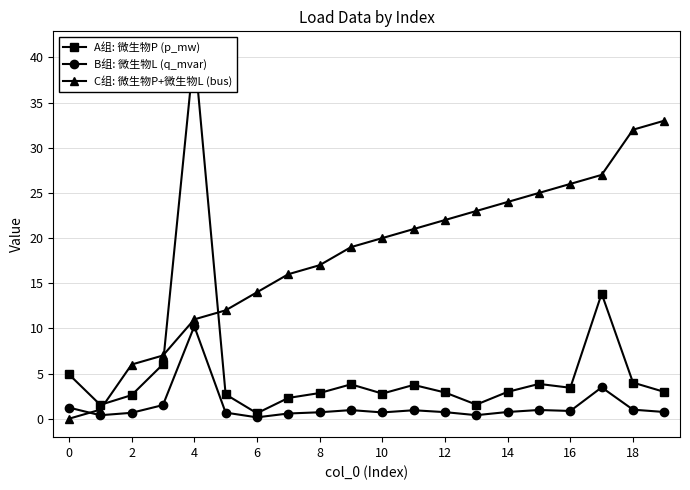

True or false: C组: 微生物P+微生物L (bus) has more than 0 points higher than both neighbors.

False